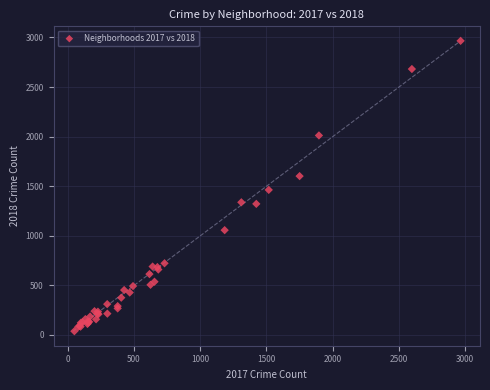

What Y value in the scatter plot is closest to 1502?

1463